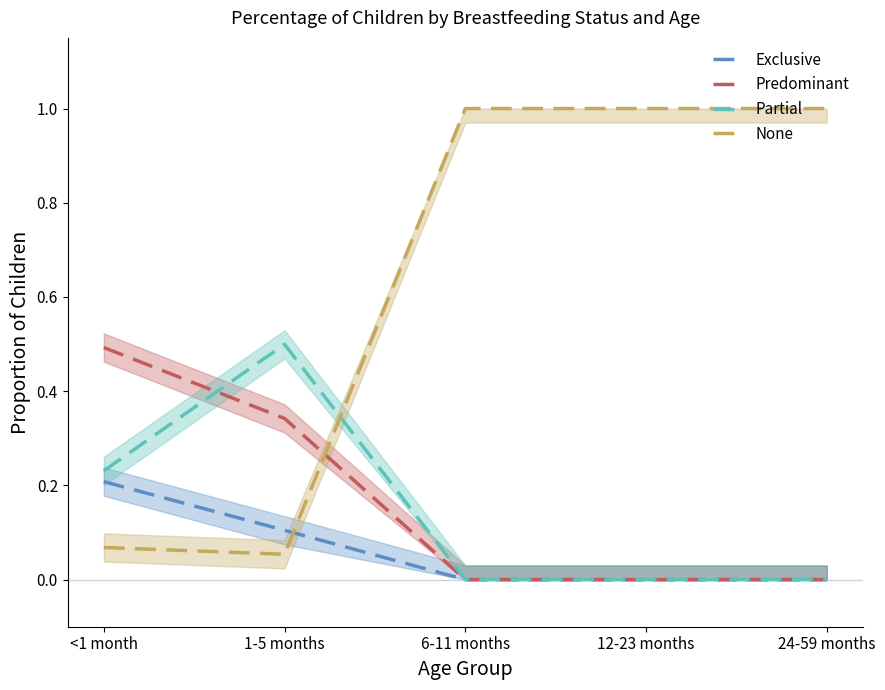

How many distinct data groups are displayed?

4